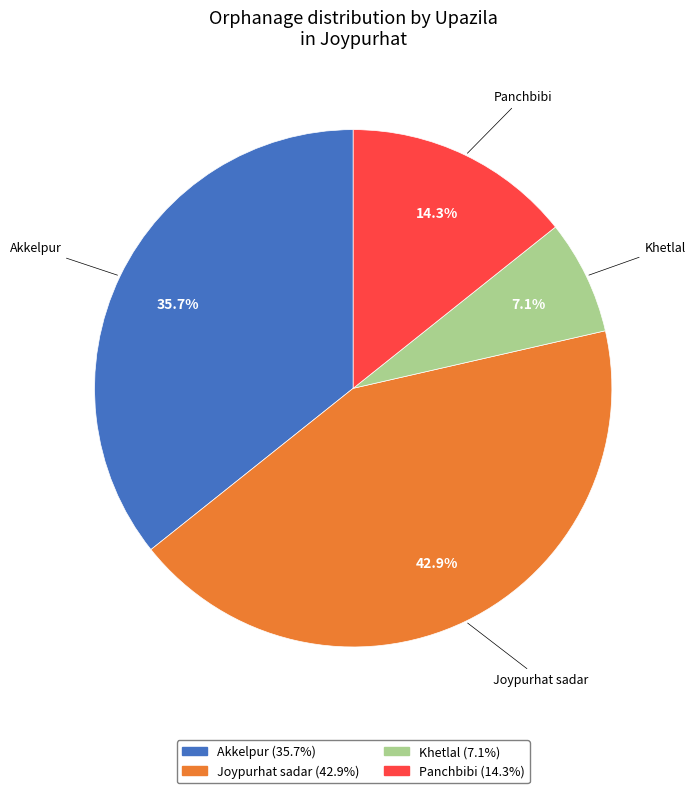

Is Panchbibi the majority of the pie?

No